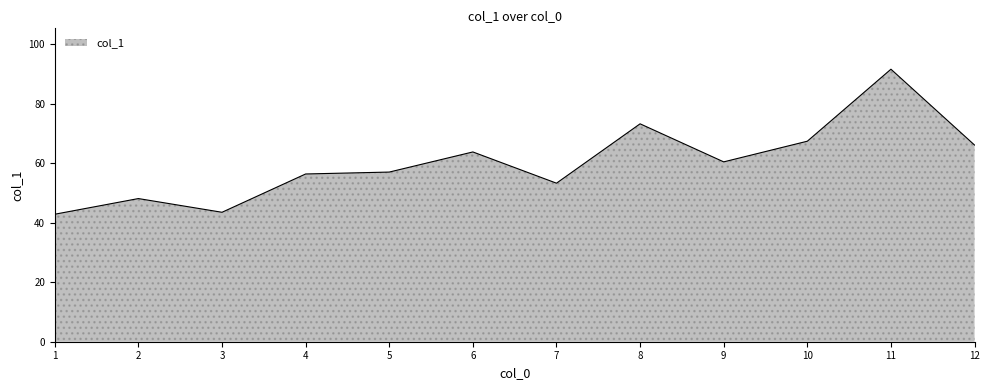

The chart shows a value of 30.1 at 3. True or false?

False